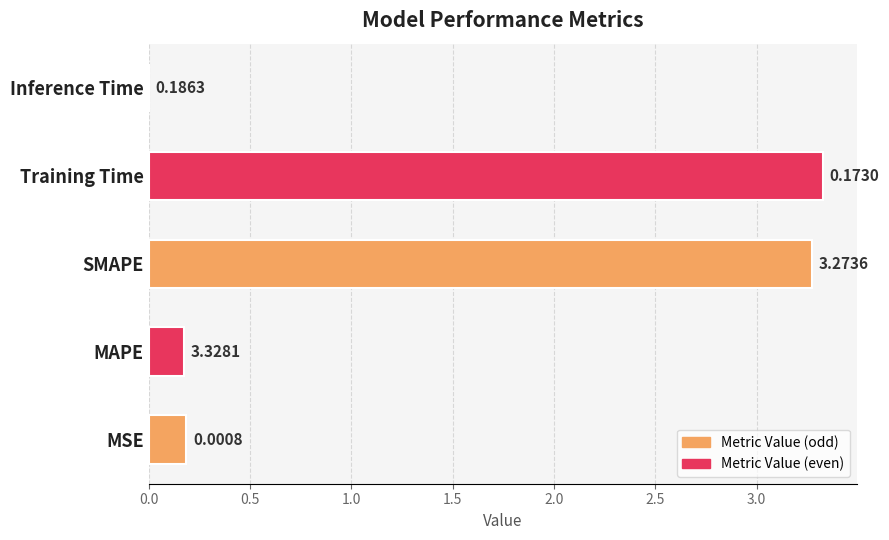

Between Inference Time and MSE, which is larger?

MSE